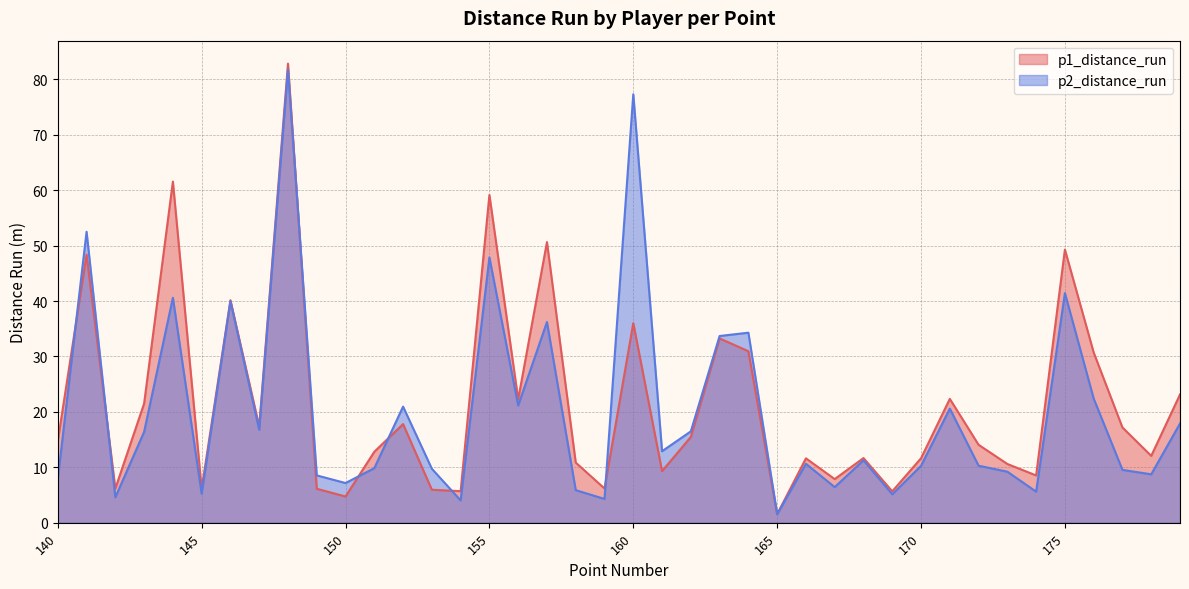

What is the total value across all series at 145?

11.4